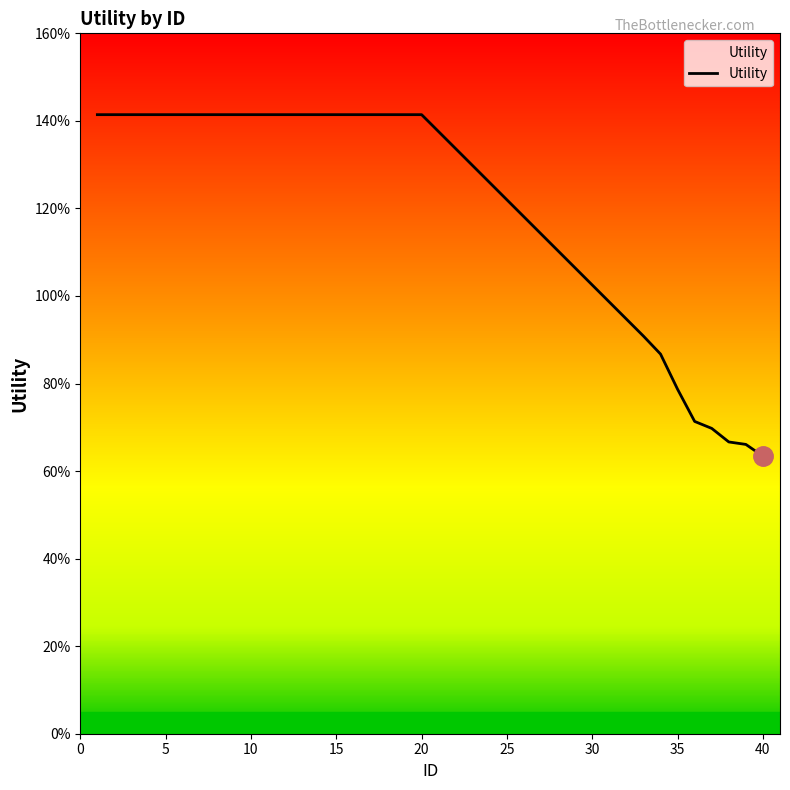

Does the chart display data point markers on the line(s)?

No